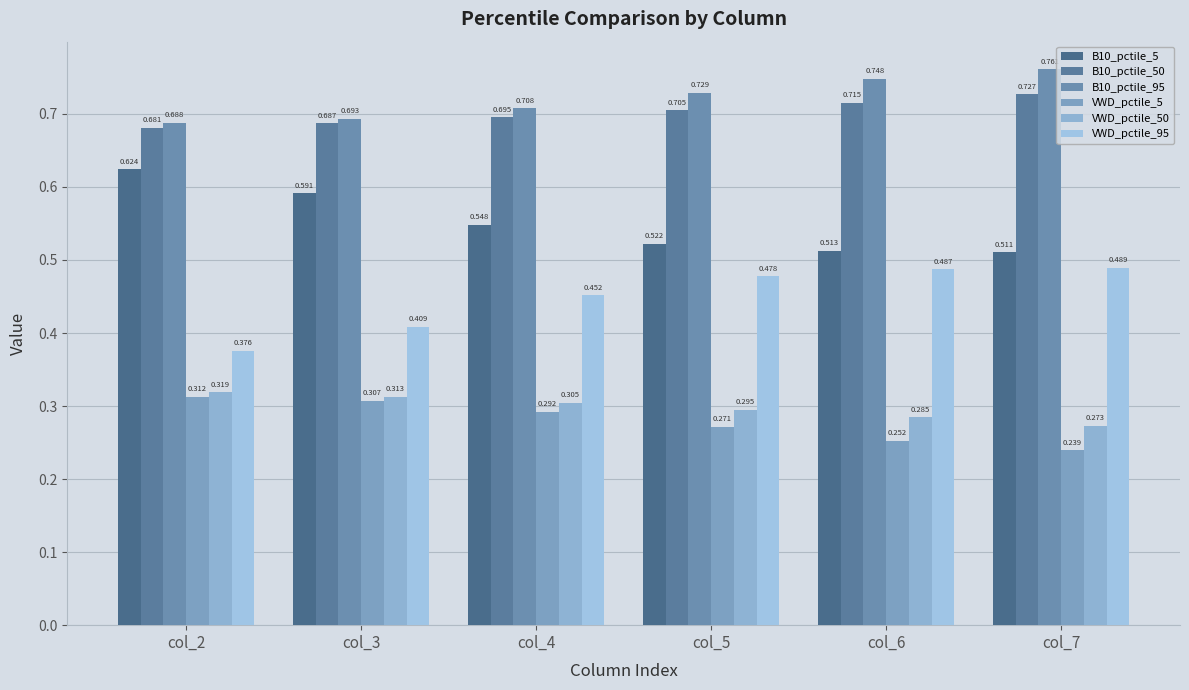

Reading left to right, what are all the values shown in this chart?

B10_pctile_5: 0.6	0.6	0.5	0.5	0.5	0.5
B10_pctile_50: 0.7	0.7	0.7	0.7	0.7	0.7
B10_pctile_95: 0.7	0.7	0.7	0.7	0.7	0.8
VWD_pctile_5: 0.3	0.3	0.3	0.3	0.3	0.2
VWD_pctile_50: 0.3	0.3	0.3	0.3	0.3	0.3
VWD_pctile_95: 0.4	0.4	0.5	0.5	0.5	0.5